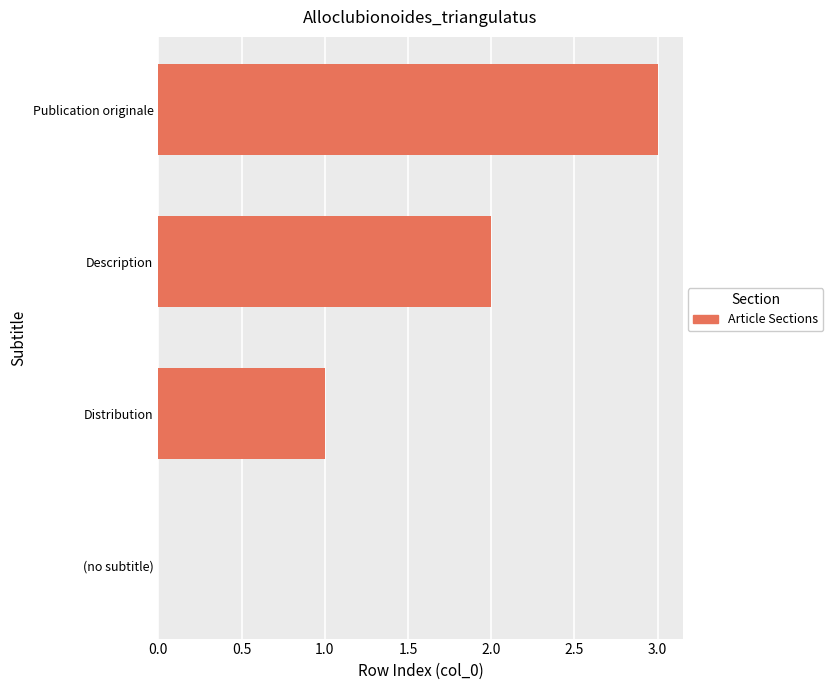

The value at Distribution is 0. True or false?

False